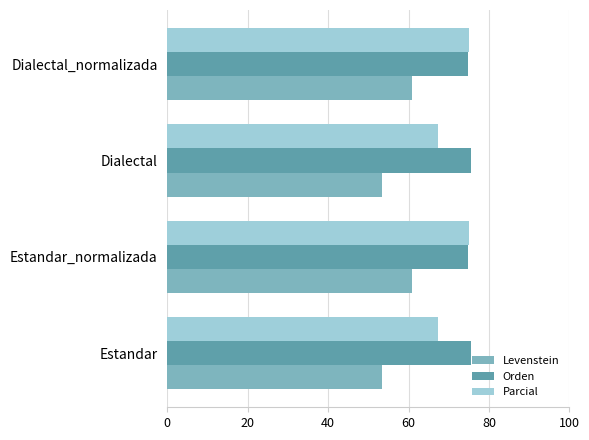

The value of Parcial at Dialectal_normalizada is 75.1. True or false?

True